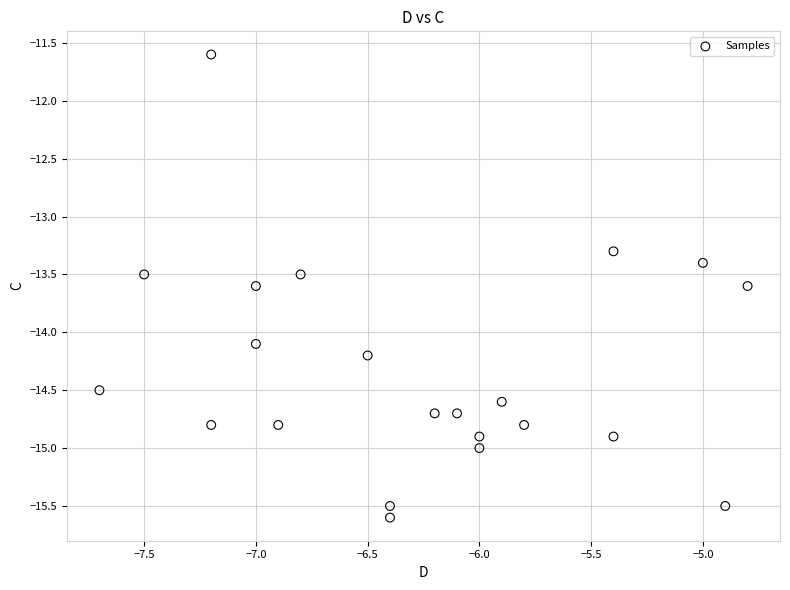

What Y value in the scatter plot is closest to -13?

-13.3